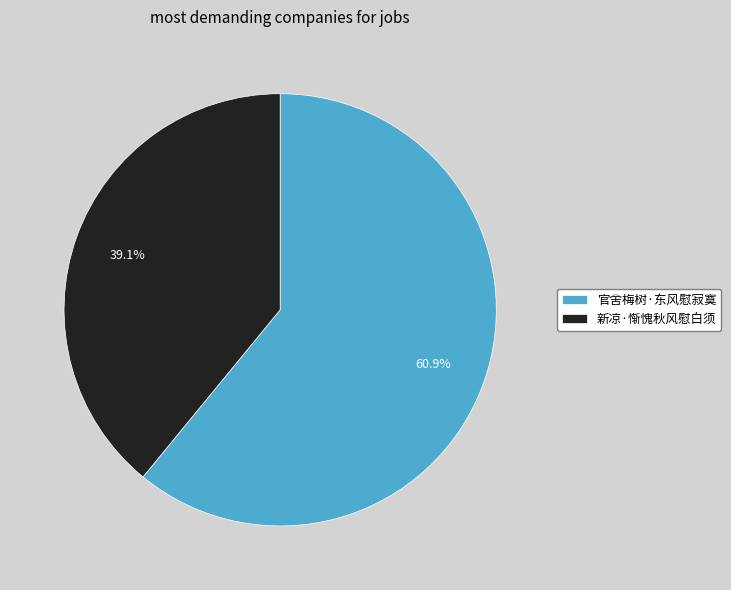

Which slice is the smallest?

新凉·惭愧秋风慰白须